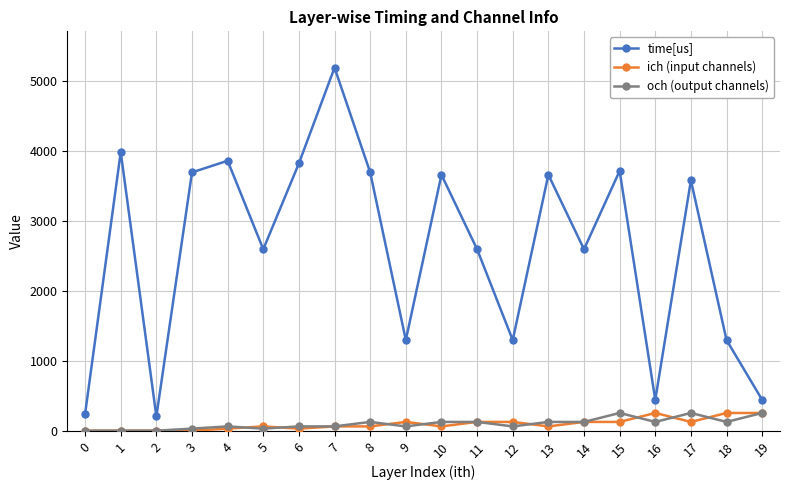

Which series has the largest total across all categories?

time[us]